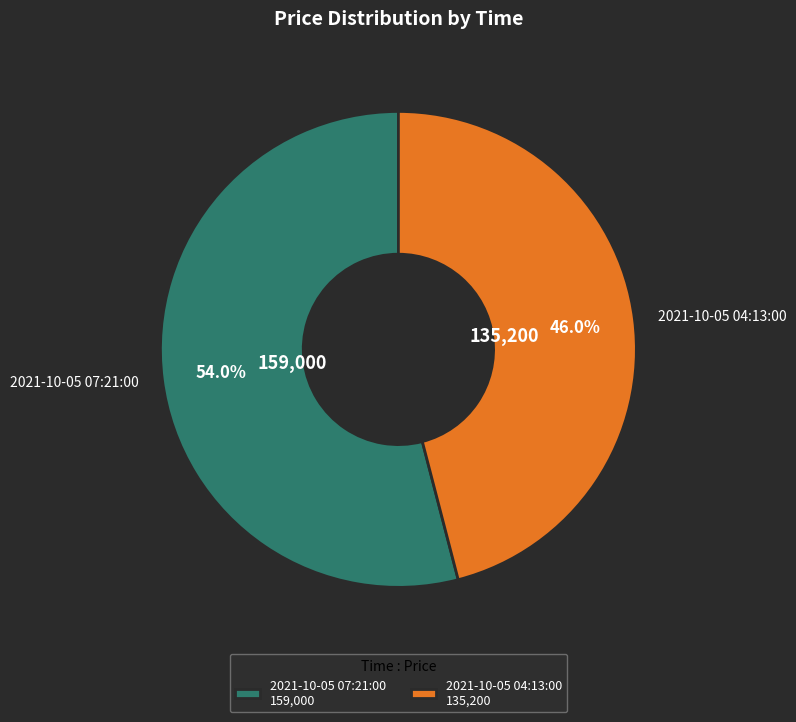

Combined, what portion of the pie is 2021-10-05 07:21:00 and 2021-10-05 04:13:00?

100.0%